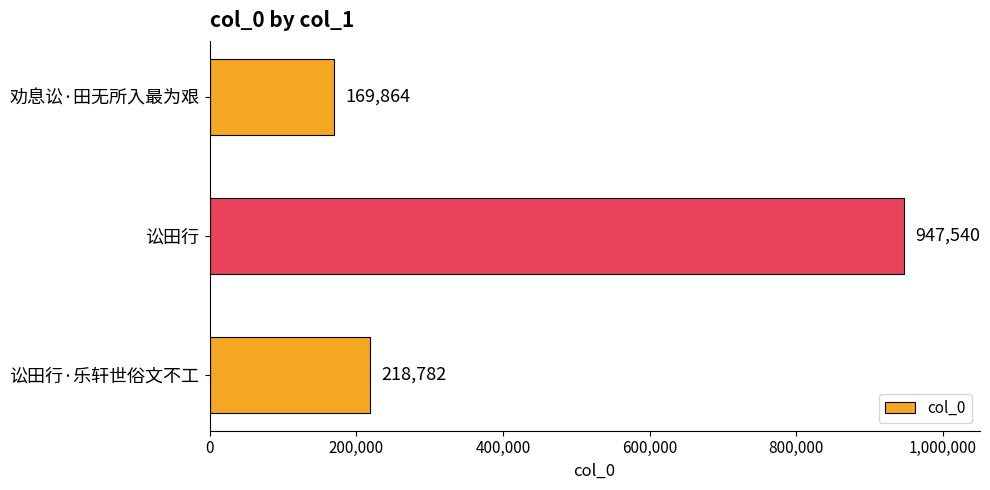

Rank the categories by value from highest to lowest.

讼田行, 讼田行·乐轩世俗文不工, 劝息讼·田无所入最为艰